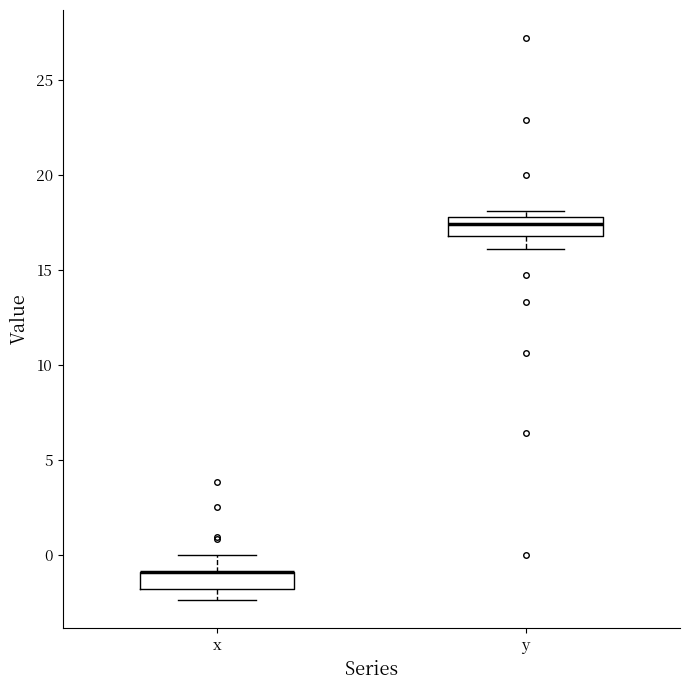

Reading left to right, read every box against the y-axis: the position of its median line, the range the box covers, and the ends of its whiskers. The values are not printed on the chart, so give them approximately, as read against the axis.

x: median -1.0 (drawn on the box's upper edge), box -2.0 to -1.0, whiskers -2.5 to 0.0
y: median 17.5, box 17.0 to 18.0, whiskers 16.0 to 18.0 (just above the box's upper edge)